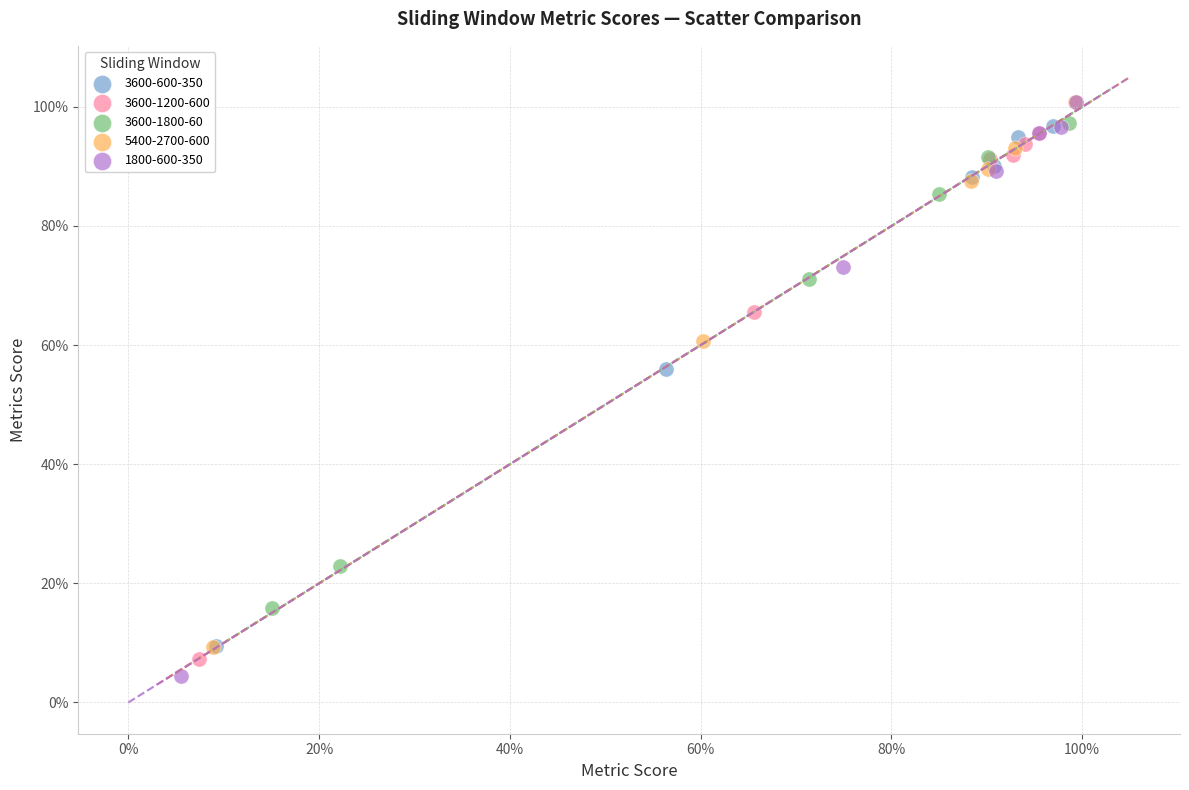

Which series has the widest spread of Y values?

1800-600-350